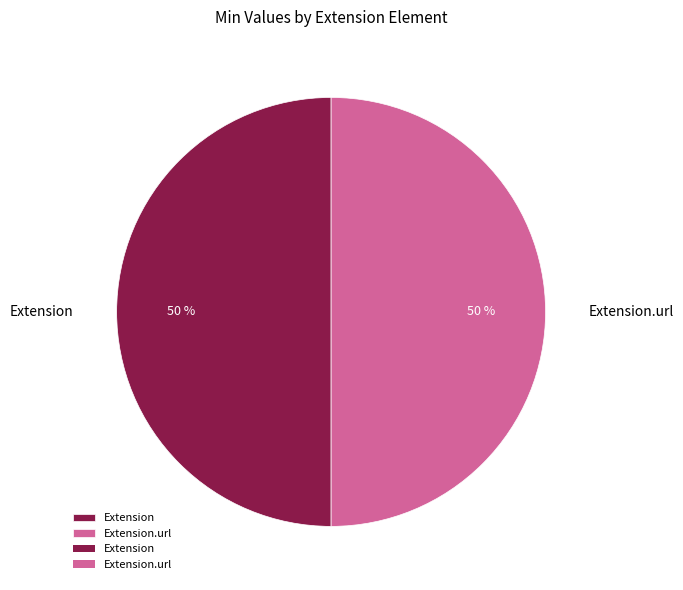

To the nearest percent, what is the average slice percentage?

50%